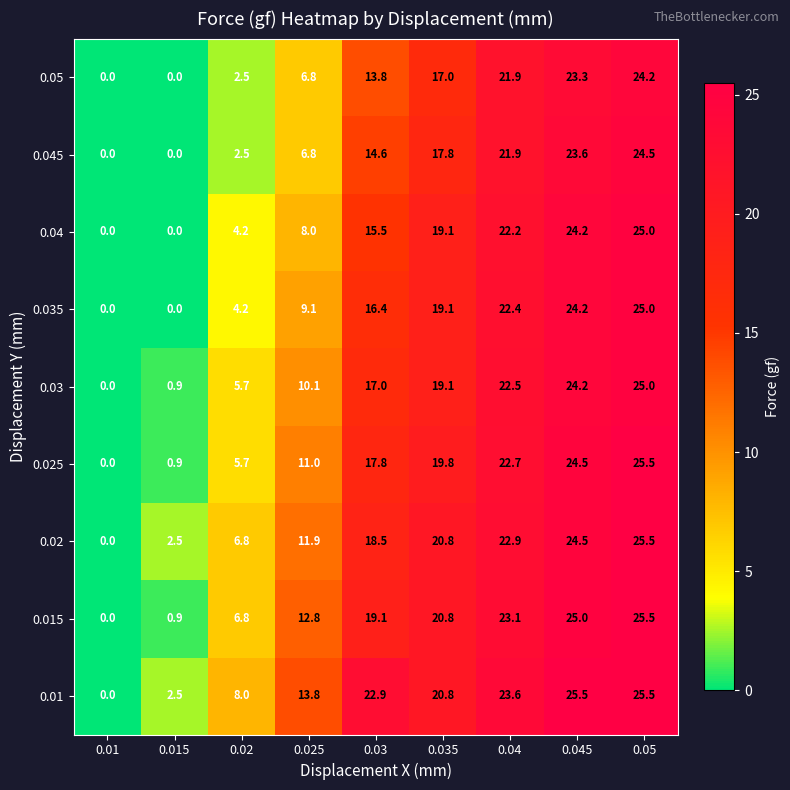

At how many categories does at least one series exceed 2?

8